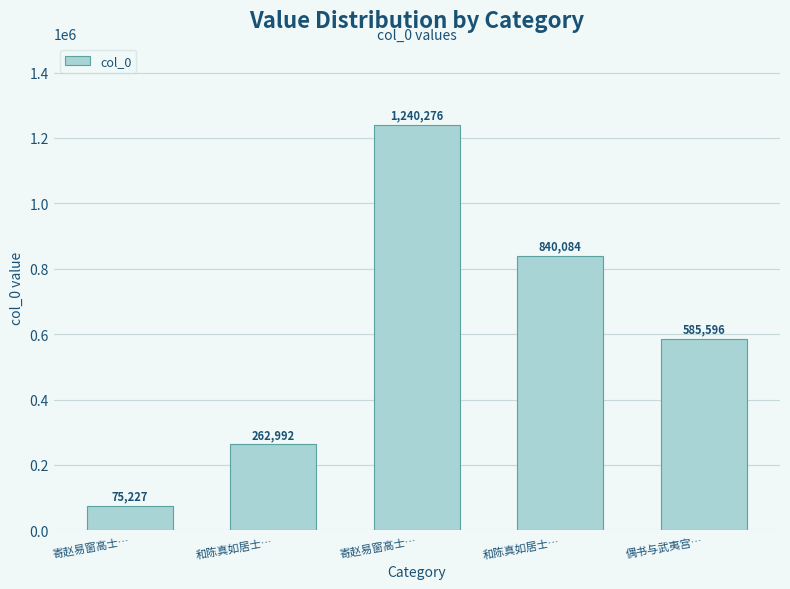

What is the change in value from 寄赵易窗高士… to 和陈真如居士…?

-400192